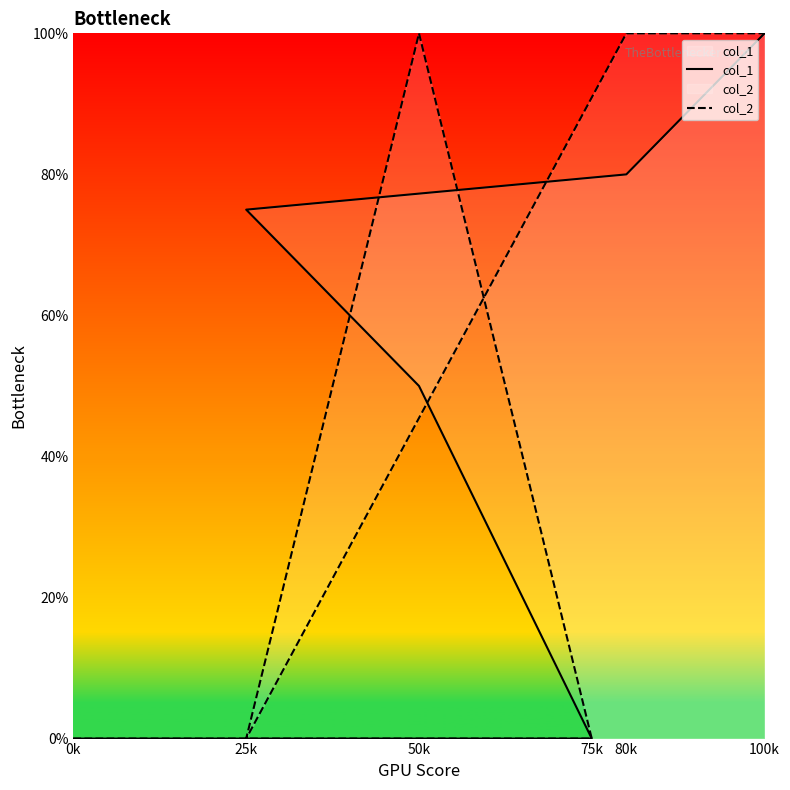

How many col_2 values are between 0 and 100?

6